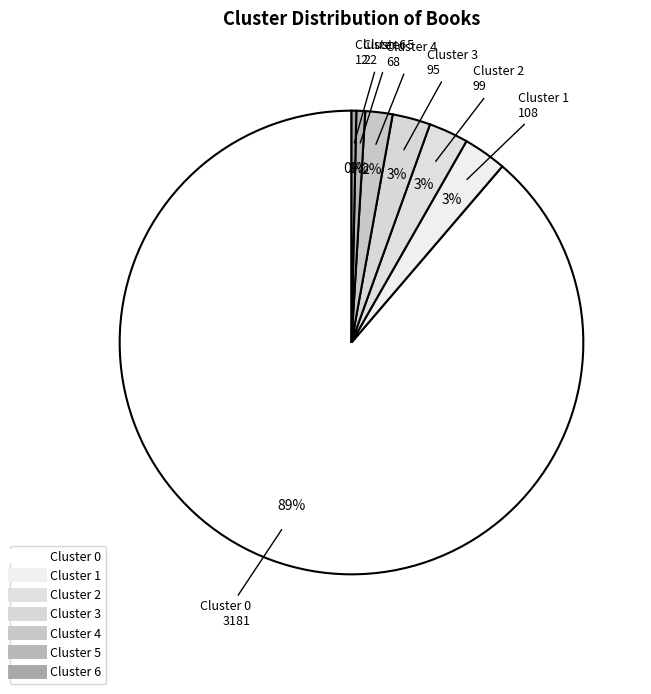

How many slices are in this pie chart?

7